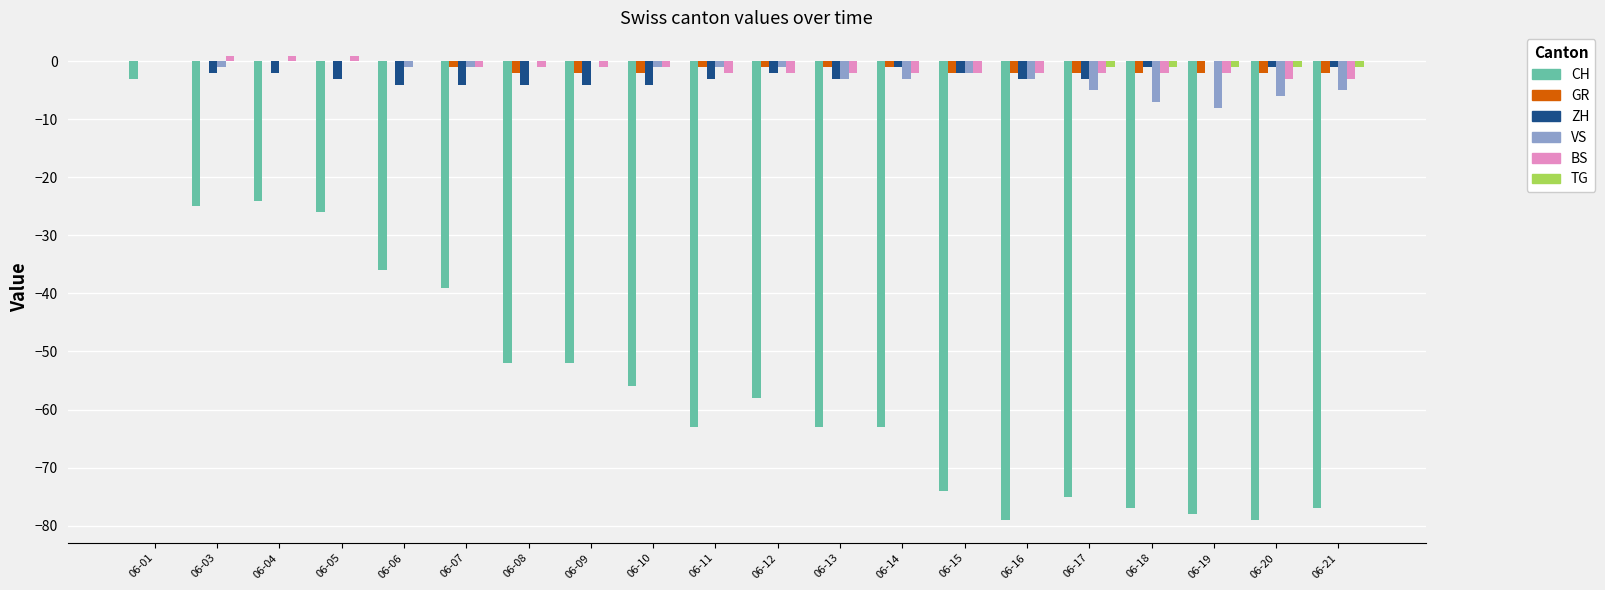

What is the maximum value for CH?

-3